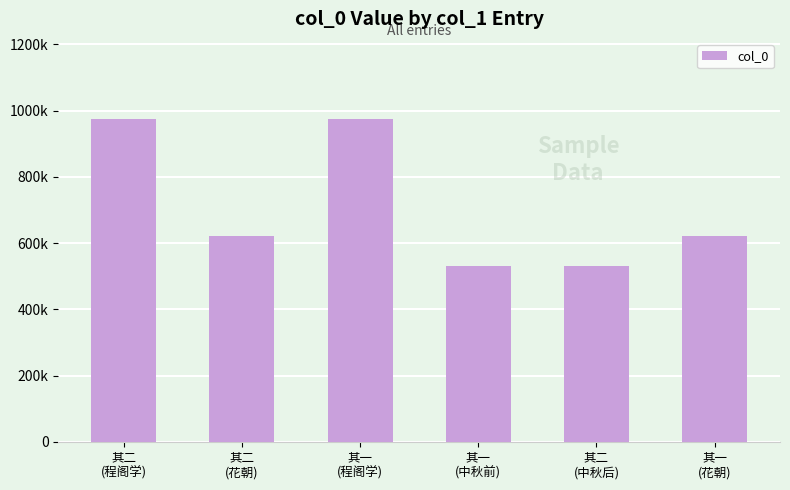

At which label does the data first exceed 622822?

其二
(程阁学)